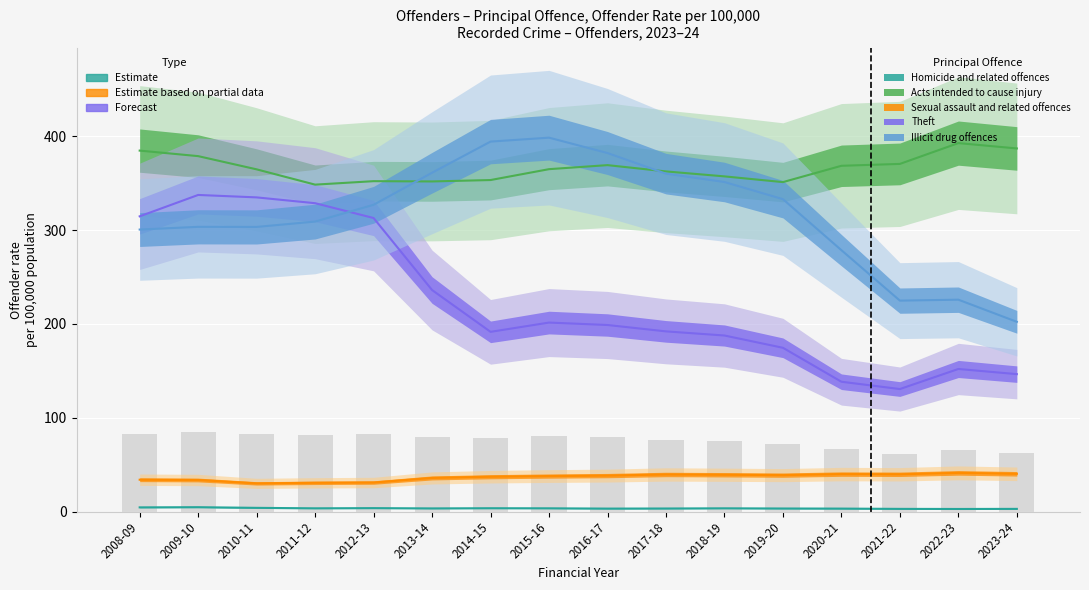

At how many categories does at least one series exceed 210?

16